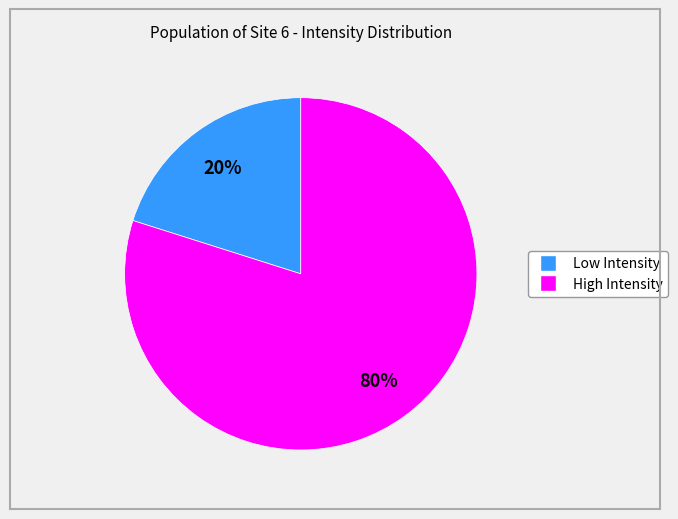

Is there any slice that represents more than half of the pie?

Yes